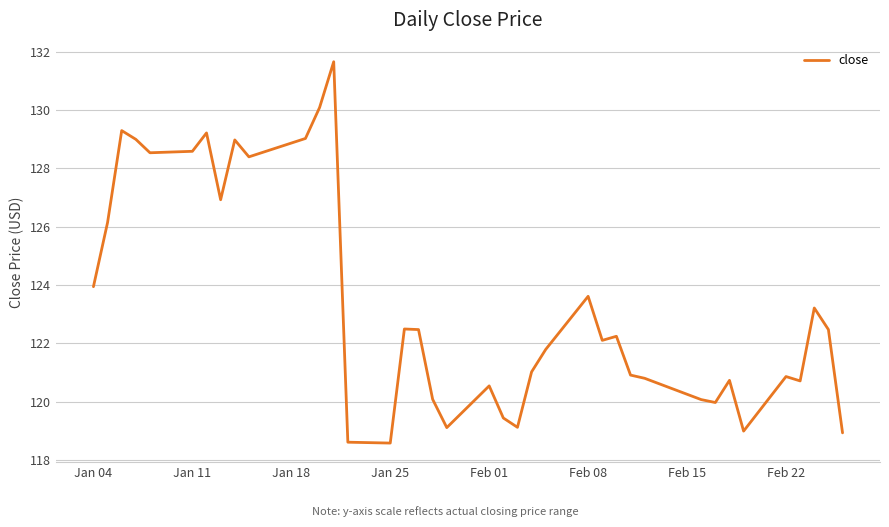

What is the difference between the maximum and minimum values?

13.1